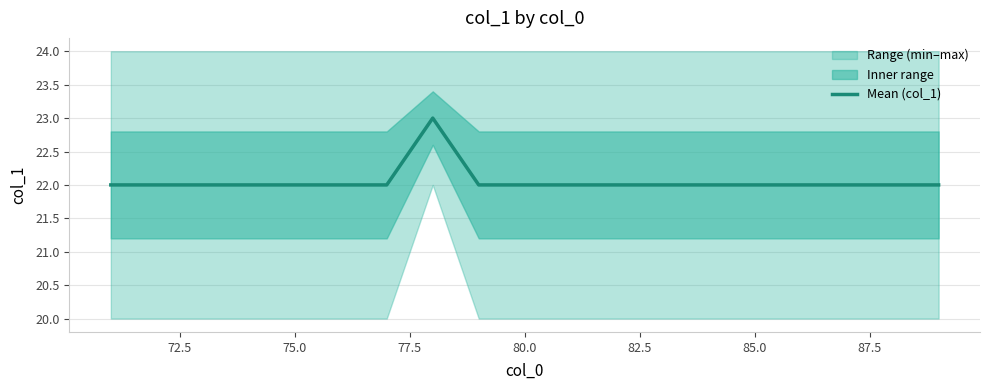

How many lines are shown in the chart?

1